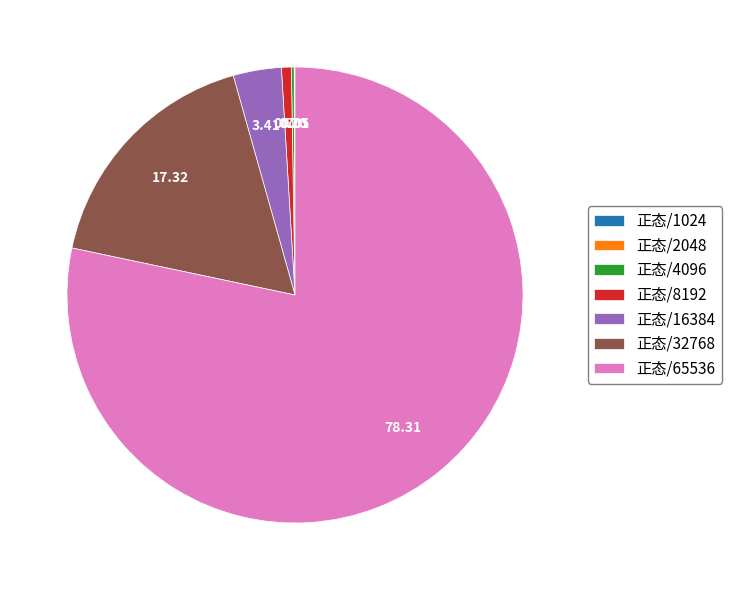

Does 正态/65536 account for over 50% of the chart?

Yes